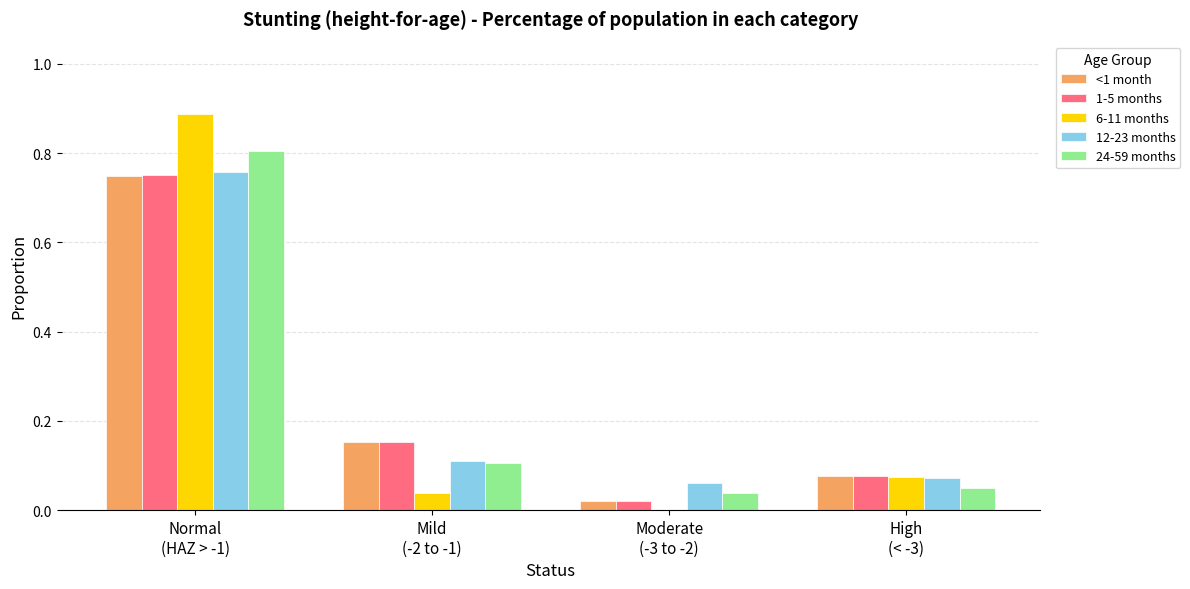

What is the sum of all 12-23 months values?

1.0